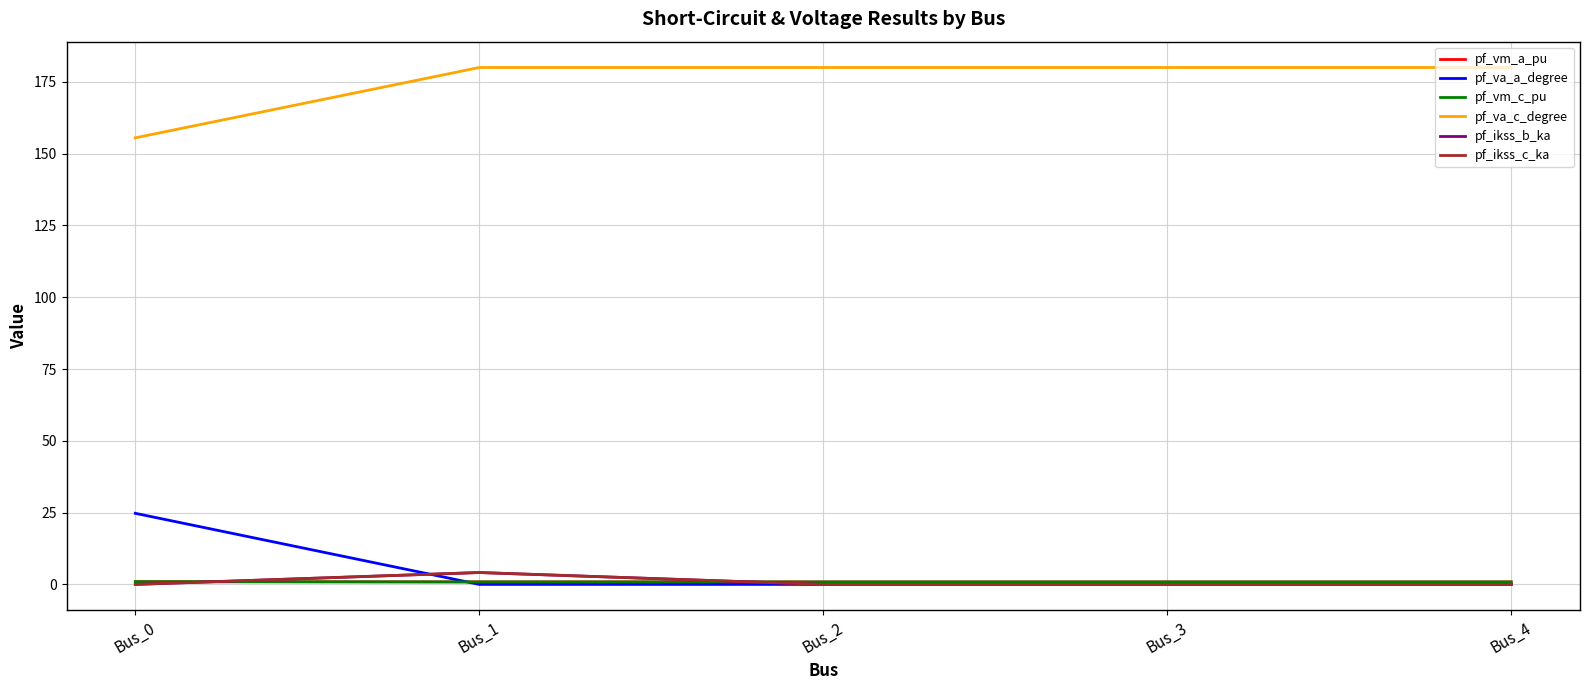

Does the chart have visible grid lines?

Yes